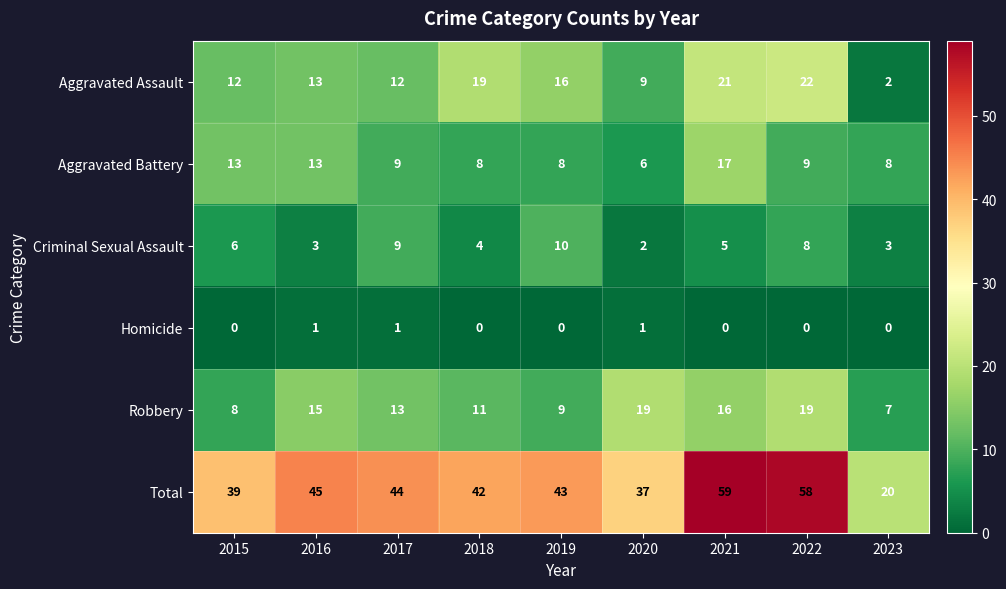

Is it true that Homicide equals 1 at 2017?

True